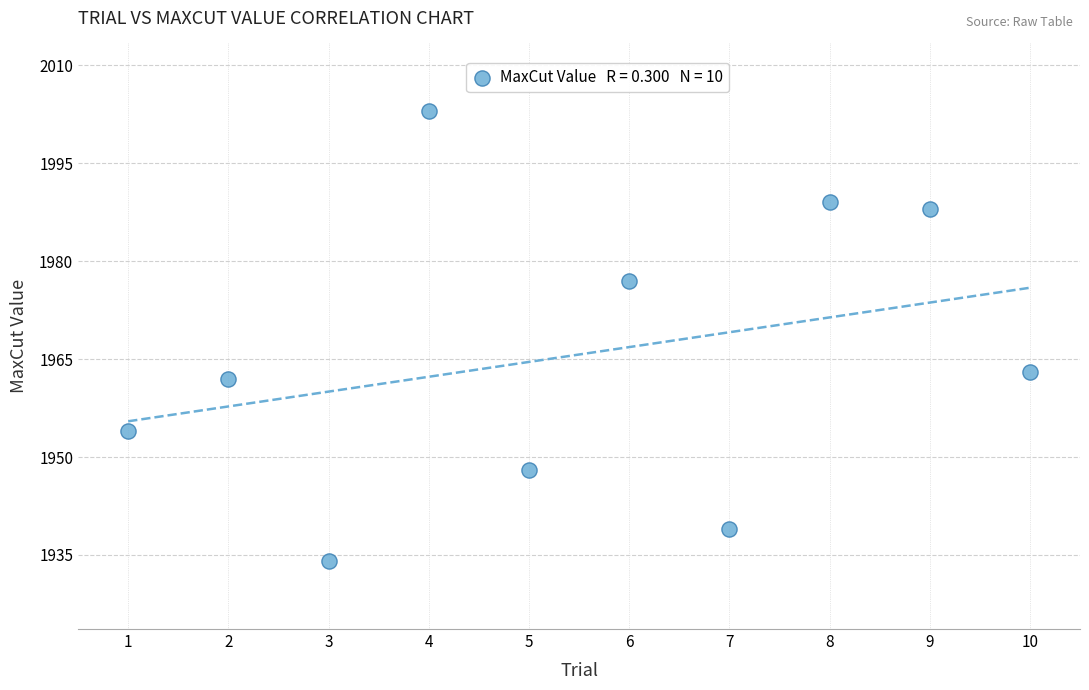

What Y value in the scatter plot is closest to 1968?

1963